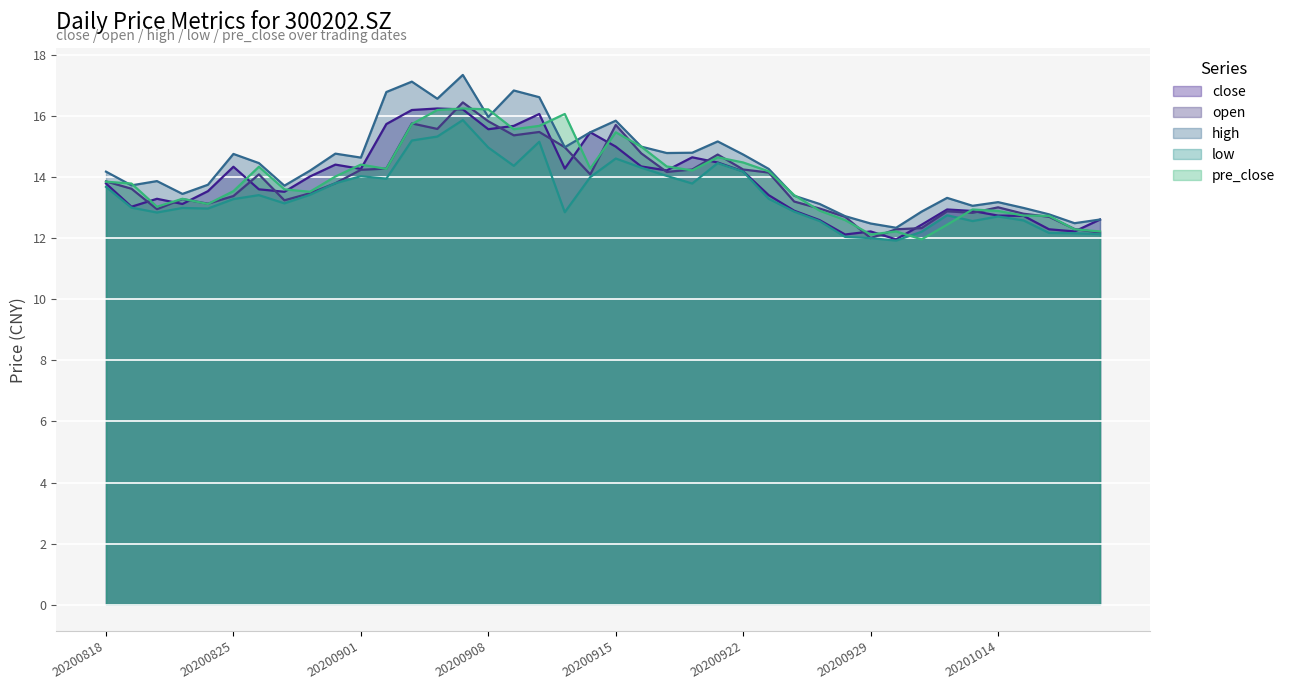

The value of low at 20200819 is 13.0. True or false?

True